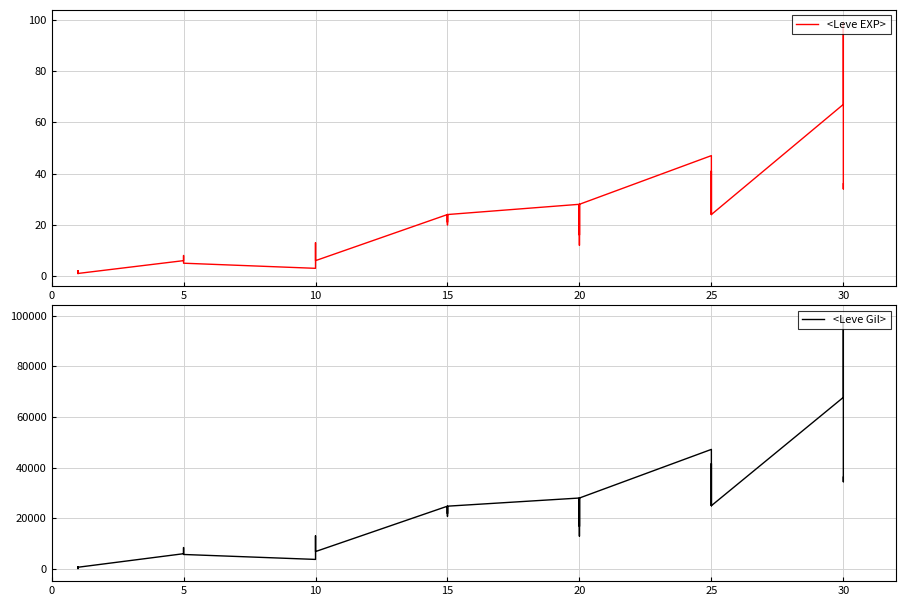

In <Leve EXP>, how many points are higher than both neighbors (excluding endpoints)?

10